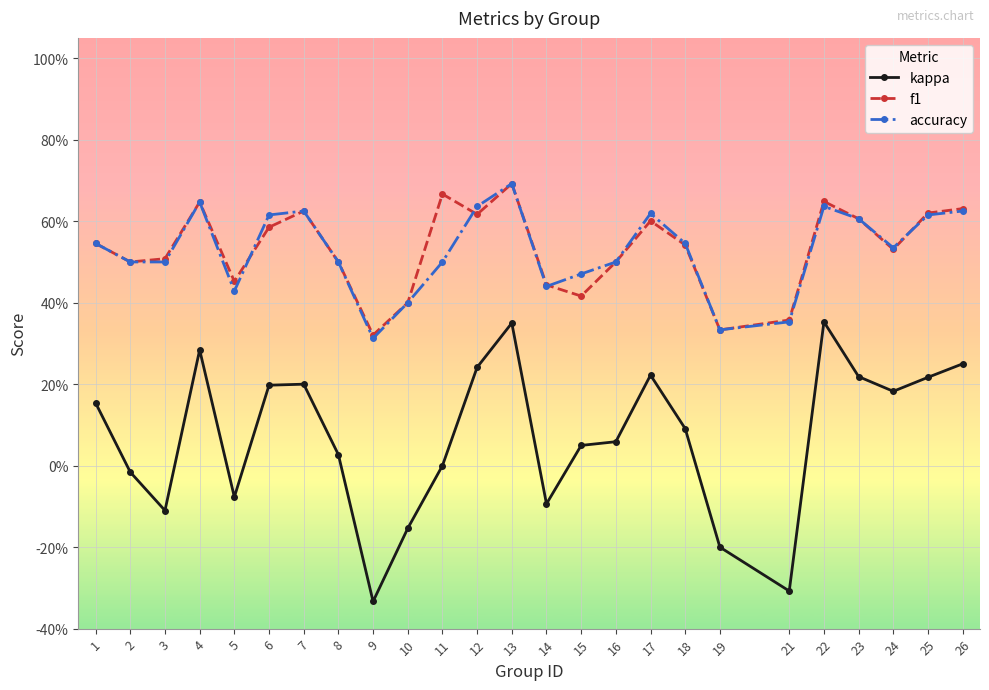

What is the spread (max minus min) of values at 26?

0.4